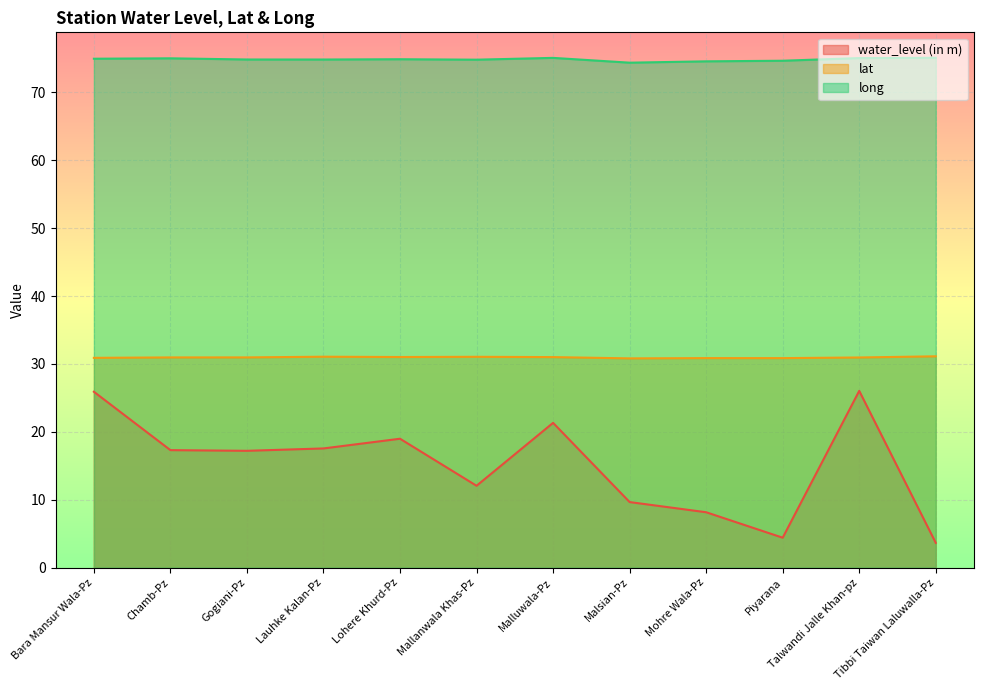

What is the difference between the maximum and second lowest values in the water_level (in m) series?

21.6